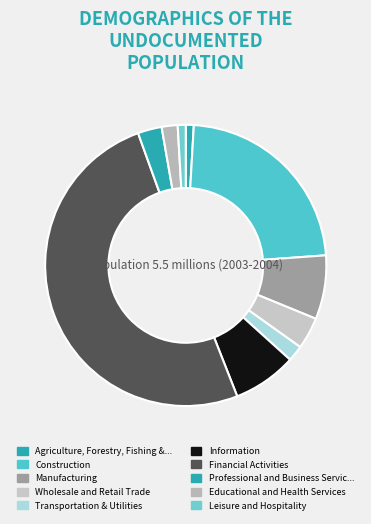

How many segments does this pie chart have?

10